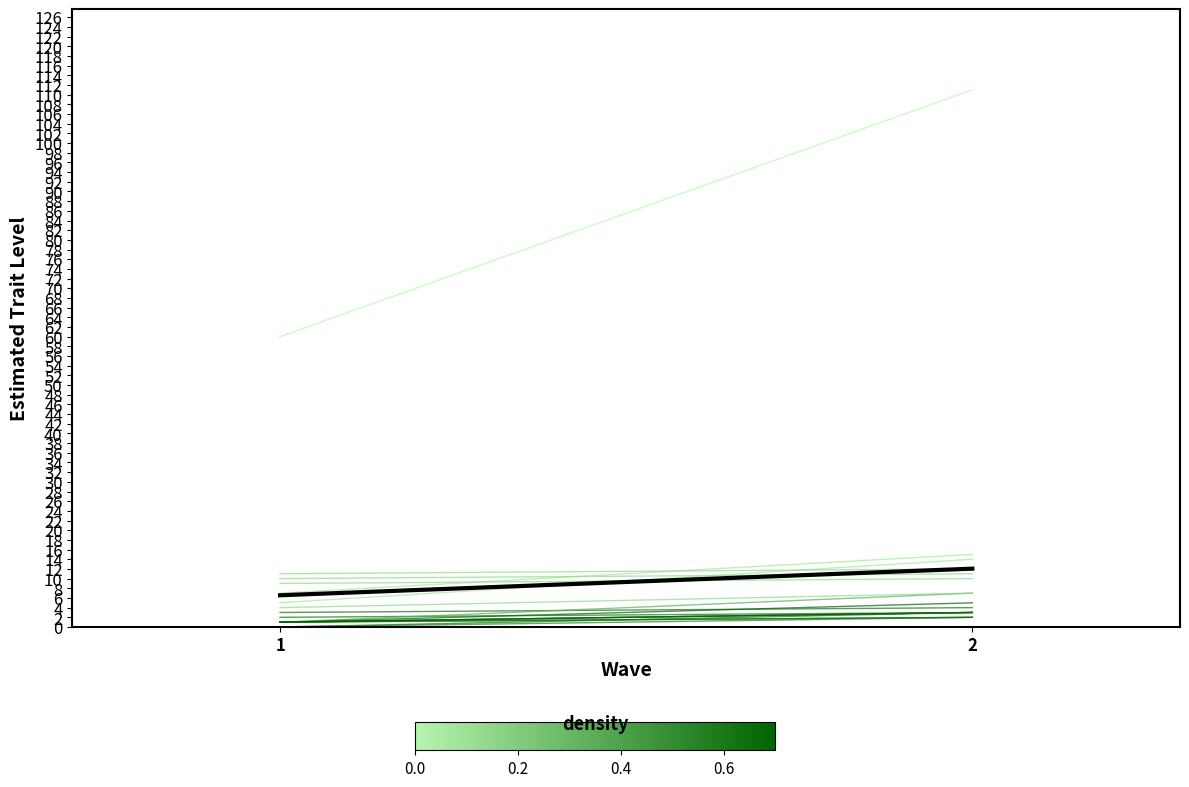

Reading left to right, what are all the values shown in this chart?

eye_angle: 2.0	3.0
eye_lashes: 0.0	2.0
eye_lid: 1.0	2.0
chin_length: 1.0	3.0
eyebrow_weight: 1.0	2.0
eyebrow_shape: 5.0	14.0
eyebrow_thickness: 3.0	4.0
face_shape: 1.0	7.0
facial_hair: 7.0	15.0
hair: 60.0	111.0
eye_color: 1.0	5.0
face_color: 10.0	11.0
hair_color: 9.0	10.0
glasses: 11.0	12.0
glasses_color: 4.0	7.0
eye_slant: 1.0	3.0
eyebrow_width: 1.0	3.0
eye_eyebrow_distance: 0.0	3.0
mean: 6.6	12.1